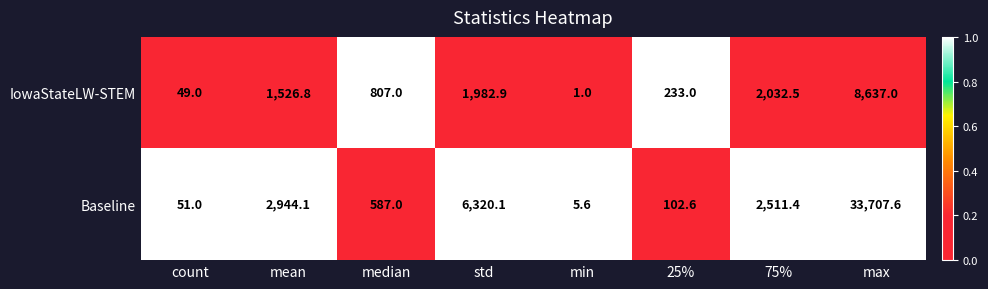

What is the total value across all series at count?

100.0